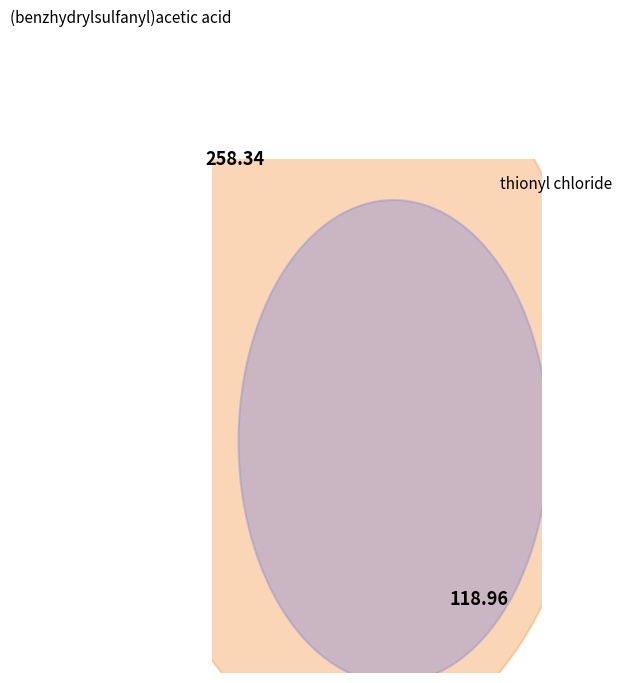

Is the sum of thionyl chloride and (benzhydrylsulfanyl)acetic acid greater than half?

Yes